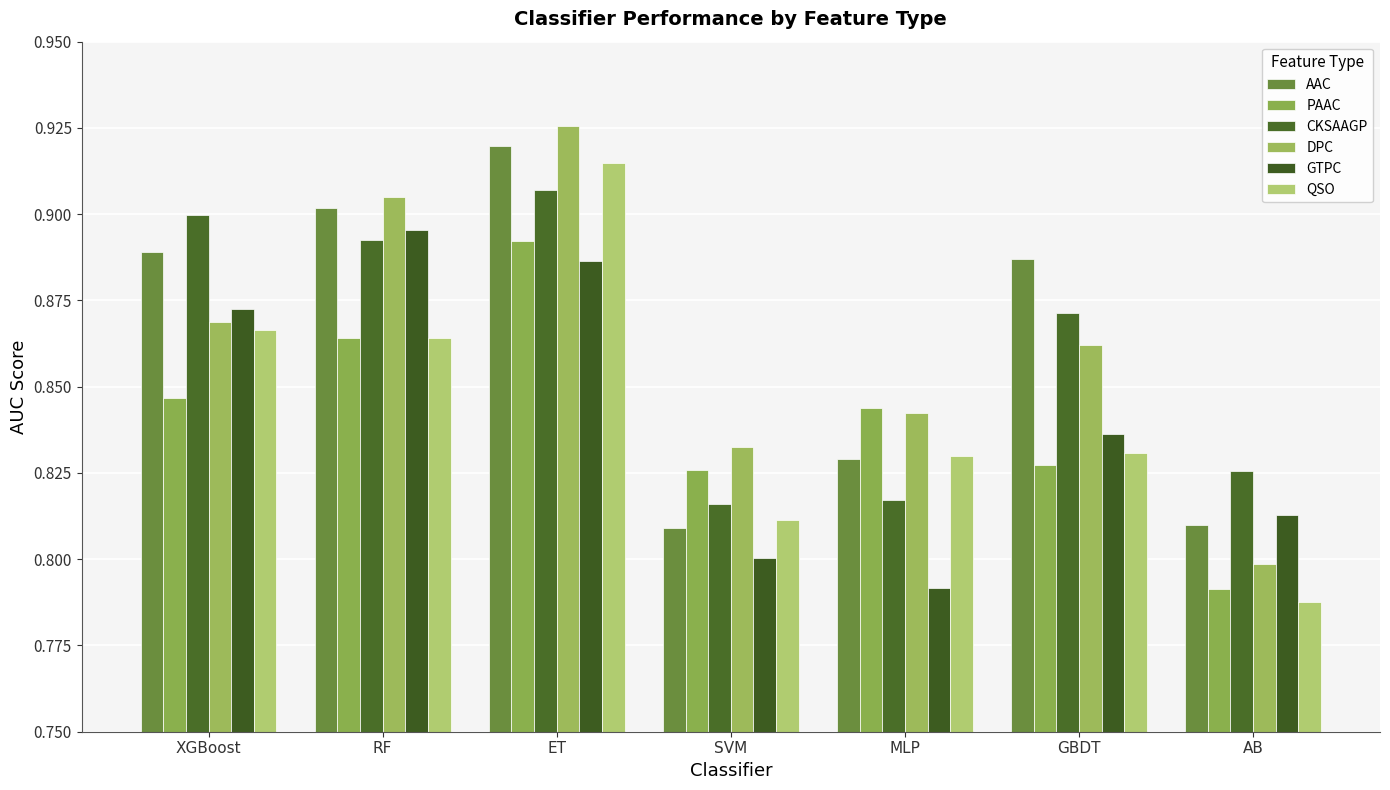

What is the difference between the maximum and minimum values in the QSO series?

0.1